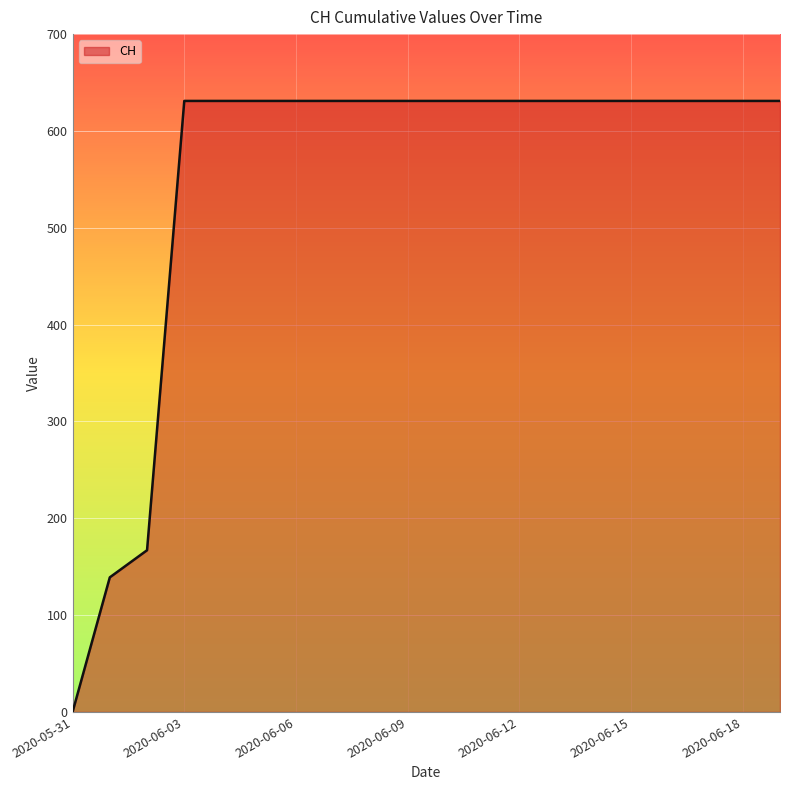

How many lines are shown in the chart?

1